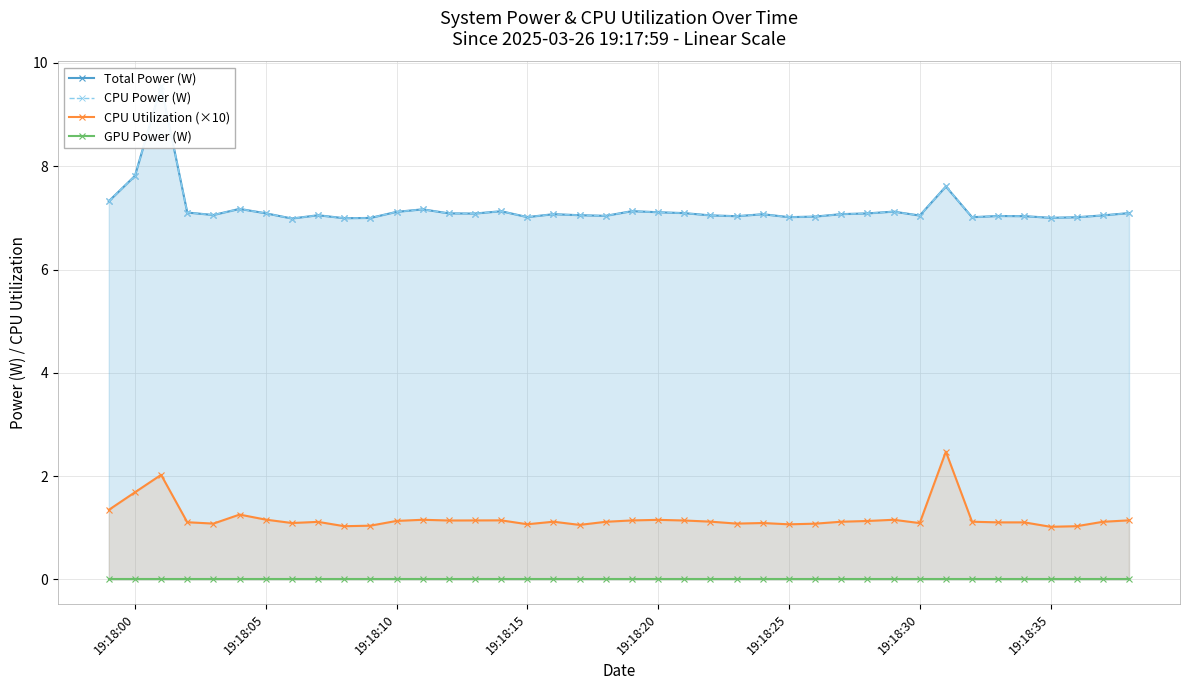

True or false: CPU Utilization (×10) and Total Power (W) cross at least once.

False